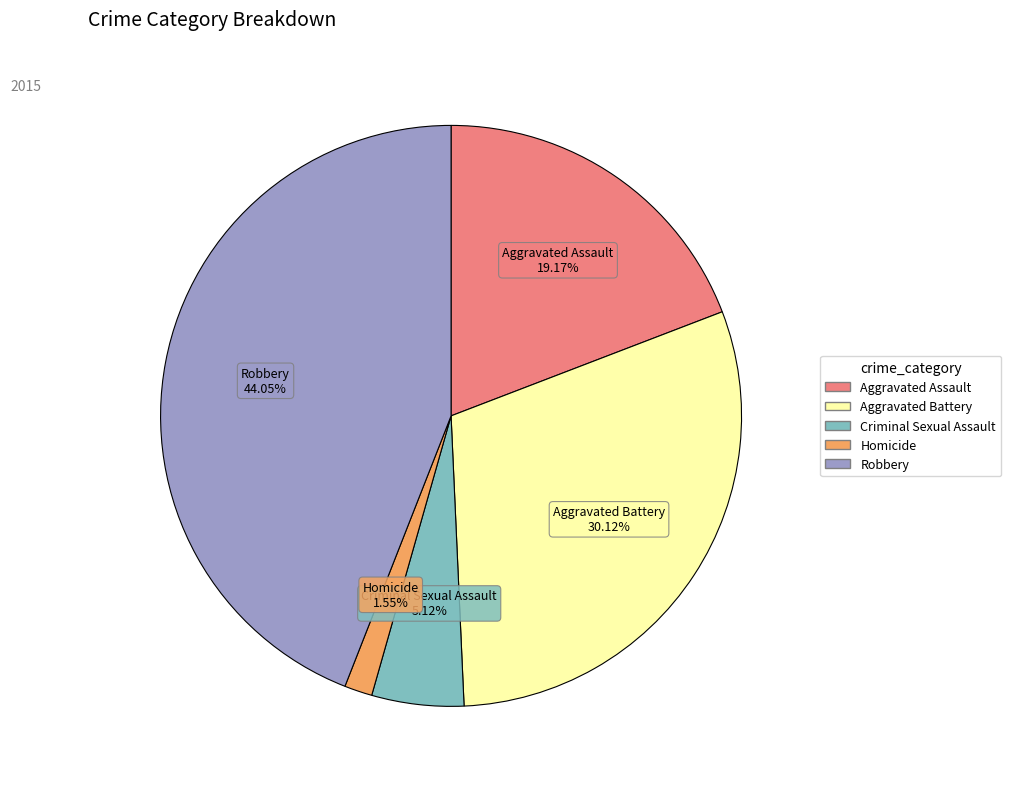

How much of the chart is everything except Aggravated Assault?

80.8%